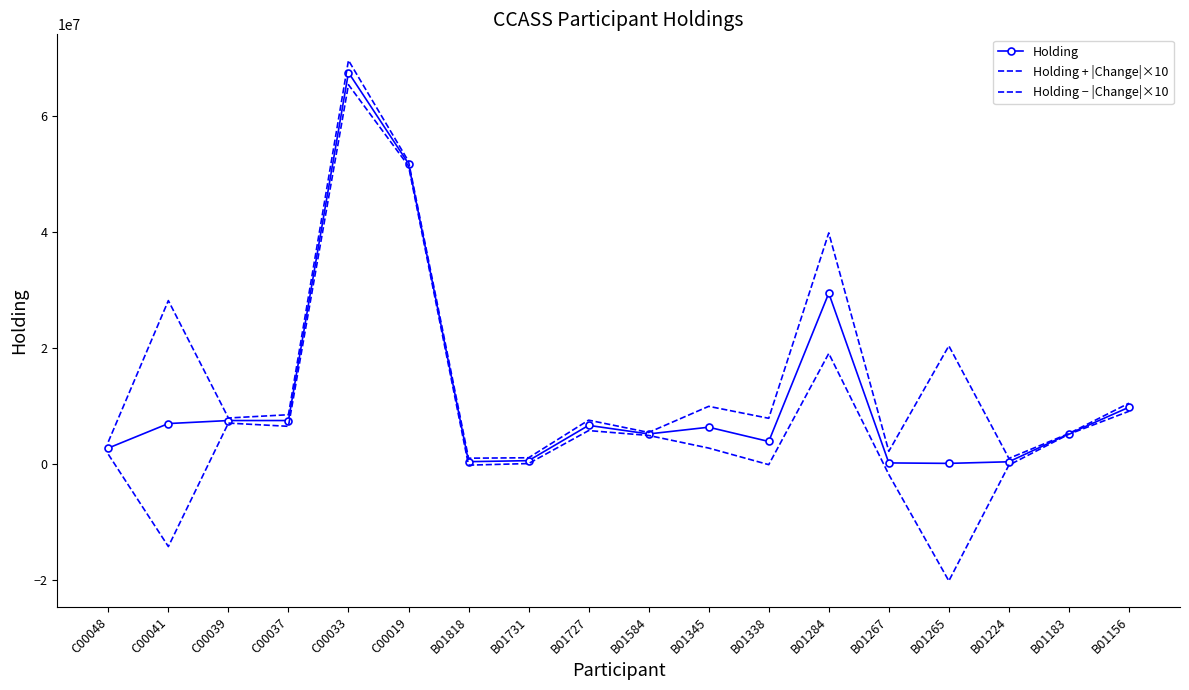

Reading left to right, list all the values displayed in this chart.

Holding: 2742000	6970000	7492000	7494000	67538000	51820000	396000	570000	6660000	5178000	6342000	3880000	29468000	180000	100000	378000	5196000	9788000
Holding + |Change|×10: 3822000	28190000	7932000	8494000	69638000	52220000	996000	1070000	7560000	5438000	9942000	7880000	39868000	2180000	20380000	958000	5256000	10488000
Holding − |Change|×10: 1662000	-14250000	7052000	6494000	65438000	51420000	-204000	70000	5760000	4918000	2742000	-120000	19068000	-1820000	-20180000	-202000	5136000	9088000